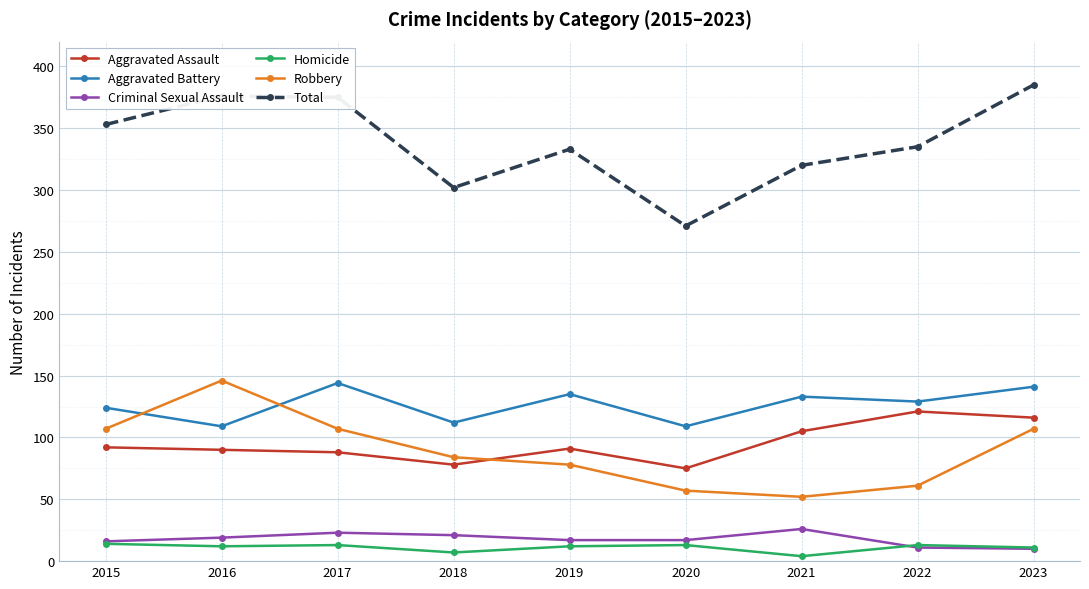

The Robbery series shows 146 at 2016. True or false?

True